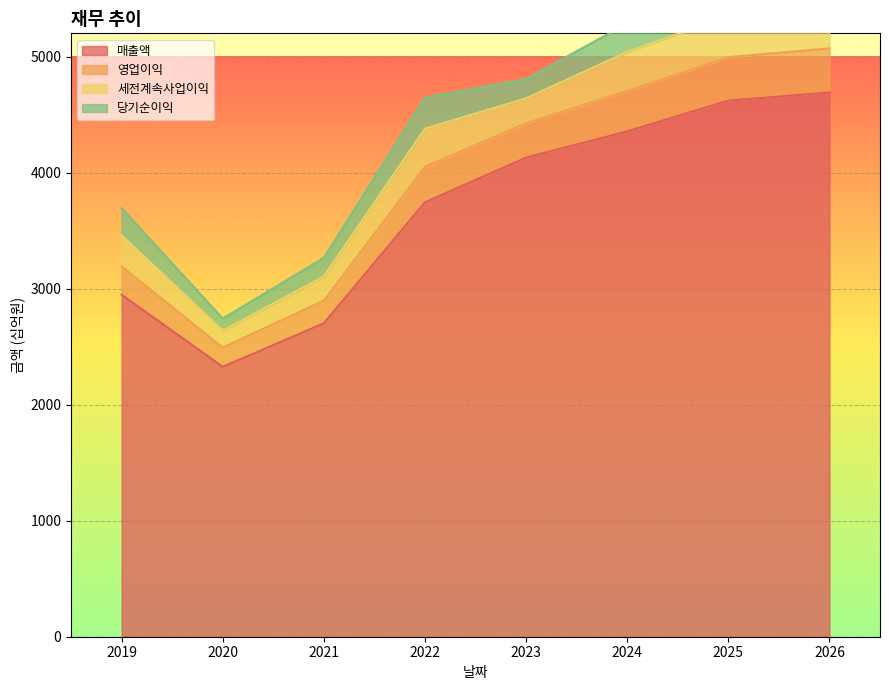

Which category has the lowest value in the 매출액 series?

2020